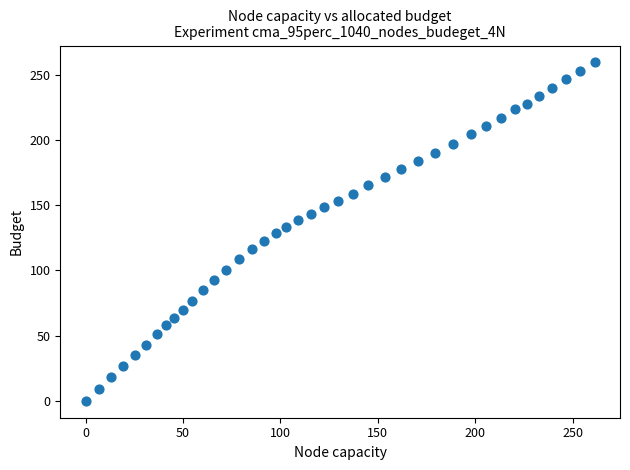

What is the range of Y values (max minus min)?

259.4